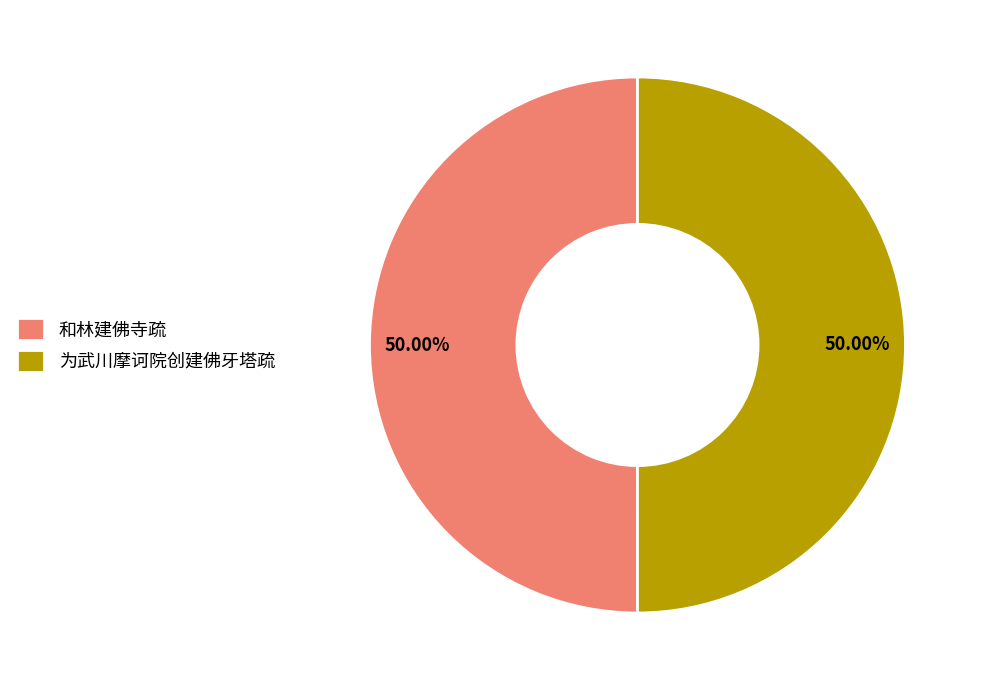

True or false: 和林建佛寺疏 accounts for 50% of the total.

True